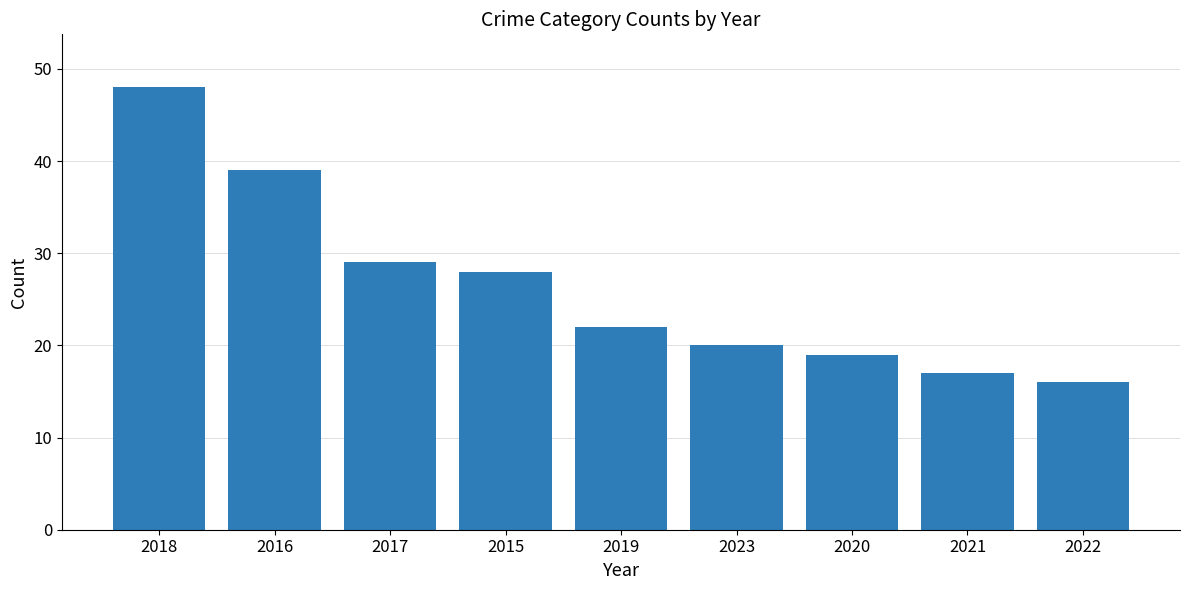

Rank the categories by value from lowest to highest.

2022, 2021, 2020, 2023, 2019, 2015, 2017, 2016, 2018